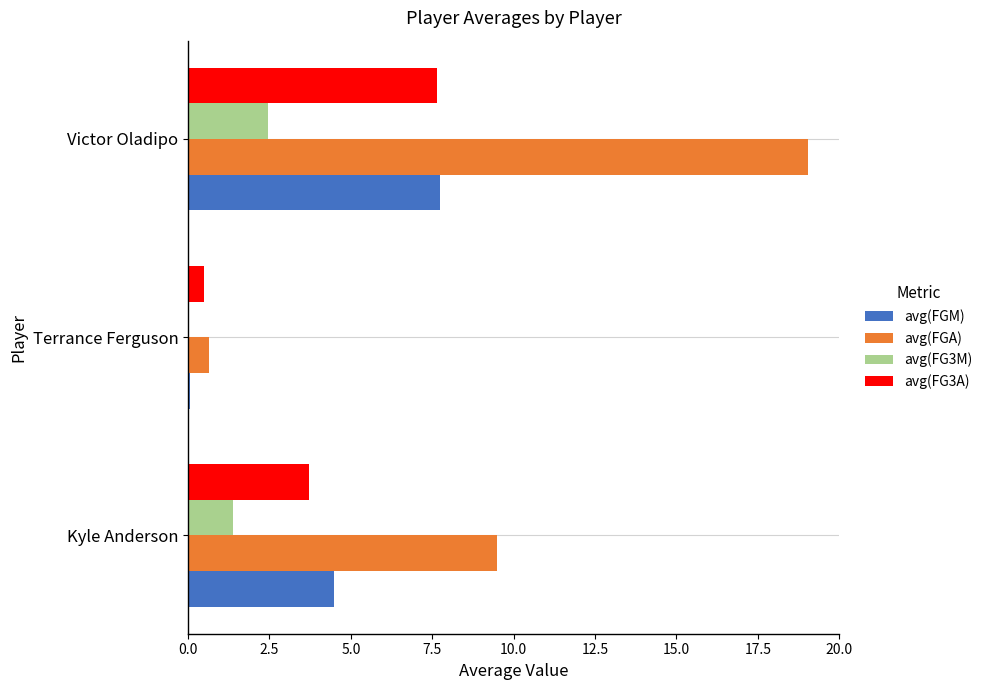

What are all the series names shown in the legend?

avg(FGM), avg(FGA), avg(FG3M), avg(FG3A)